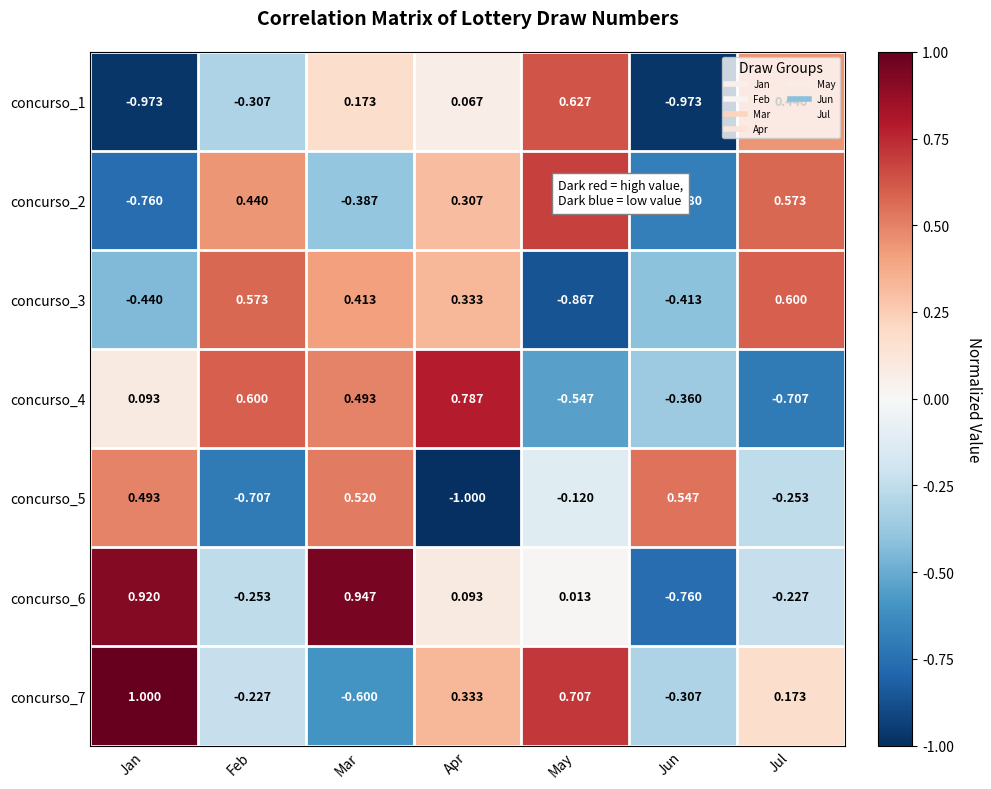

How many distinct data groups are displayed?

7